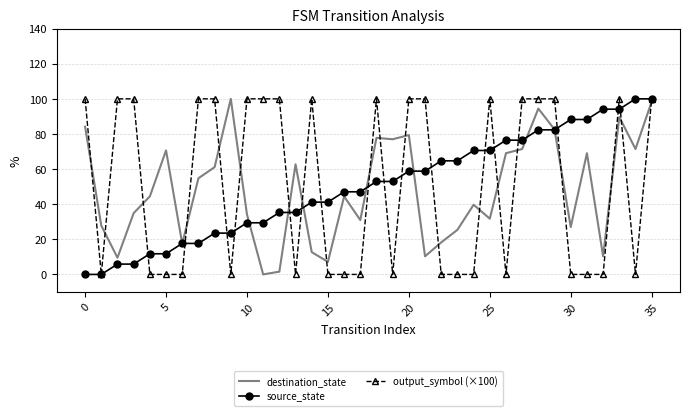

What is the maximum value for source_state?

100.0